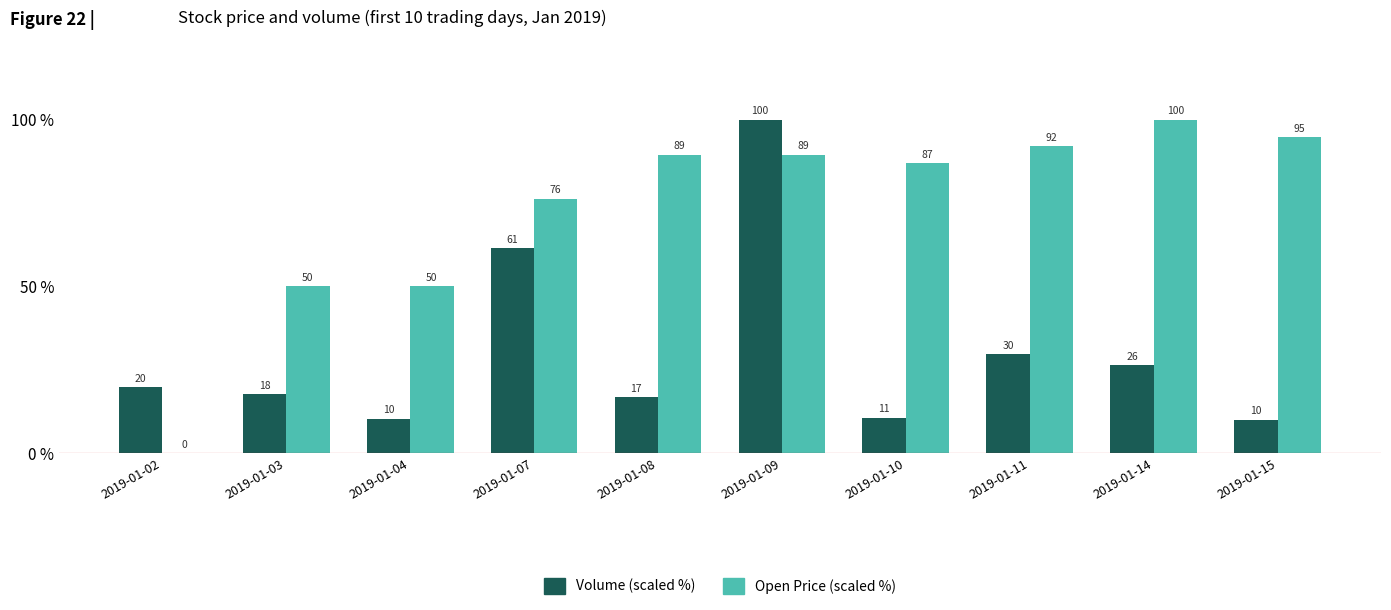

What is the highest value of the Open Price (scaled %) series?

100.0